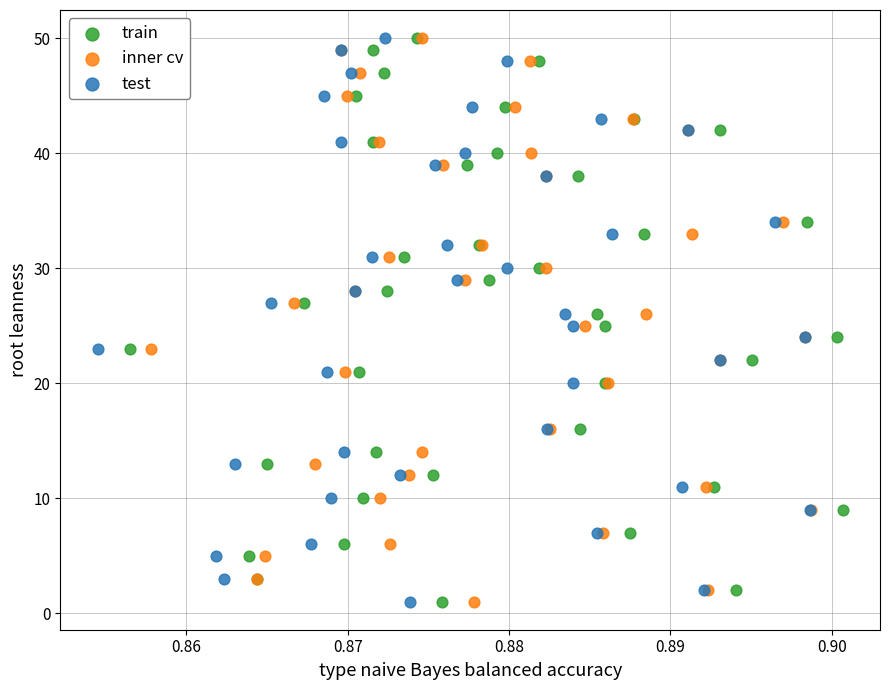

What are all the series names shown in the legend?

train, inner cv, test